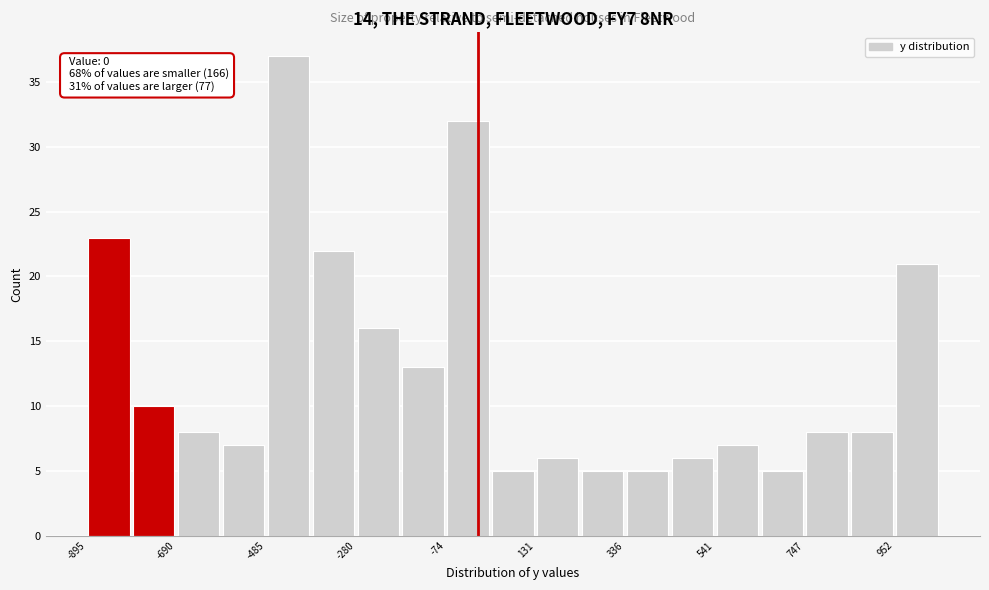

Around what value on the x-axis is the tallest bar? Give the approximate position of its centre, as read against the axis.

-450